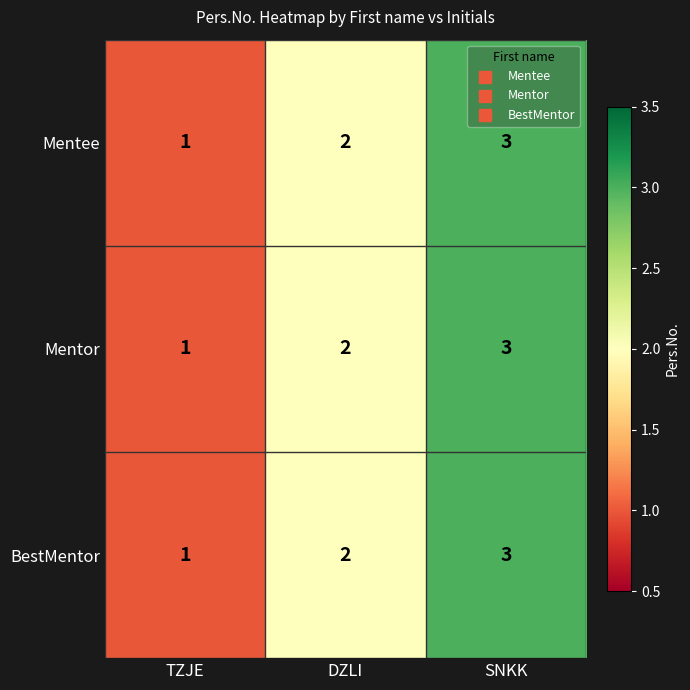

Which category has the highest value in the BestMentor series?

SNKK